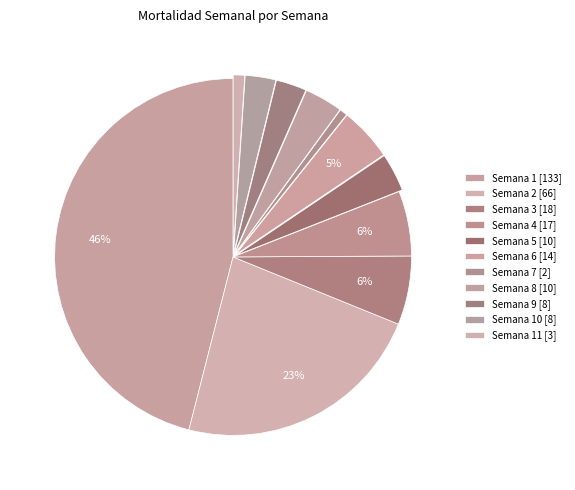

How many slices are in this pie chart?

11